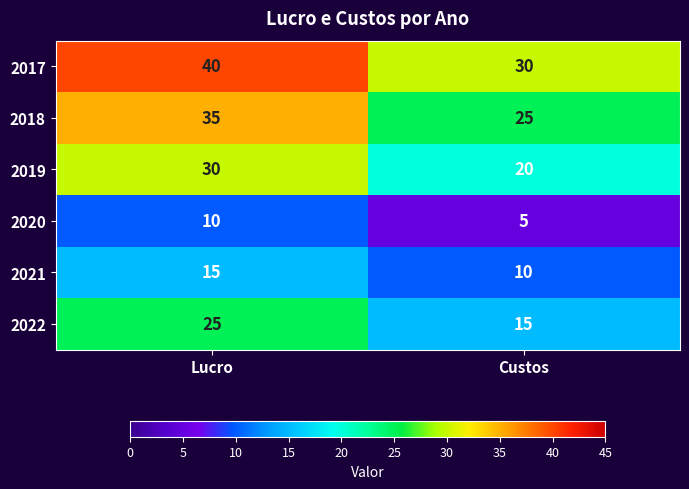

Reading left to right, extract all data points from this chart.

2017: 40	30
2018: 35	25
2019: 30	20
2020: 10	5
2021: 15	10
2022: 25	15